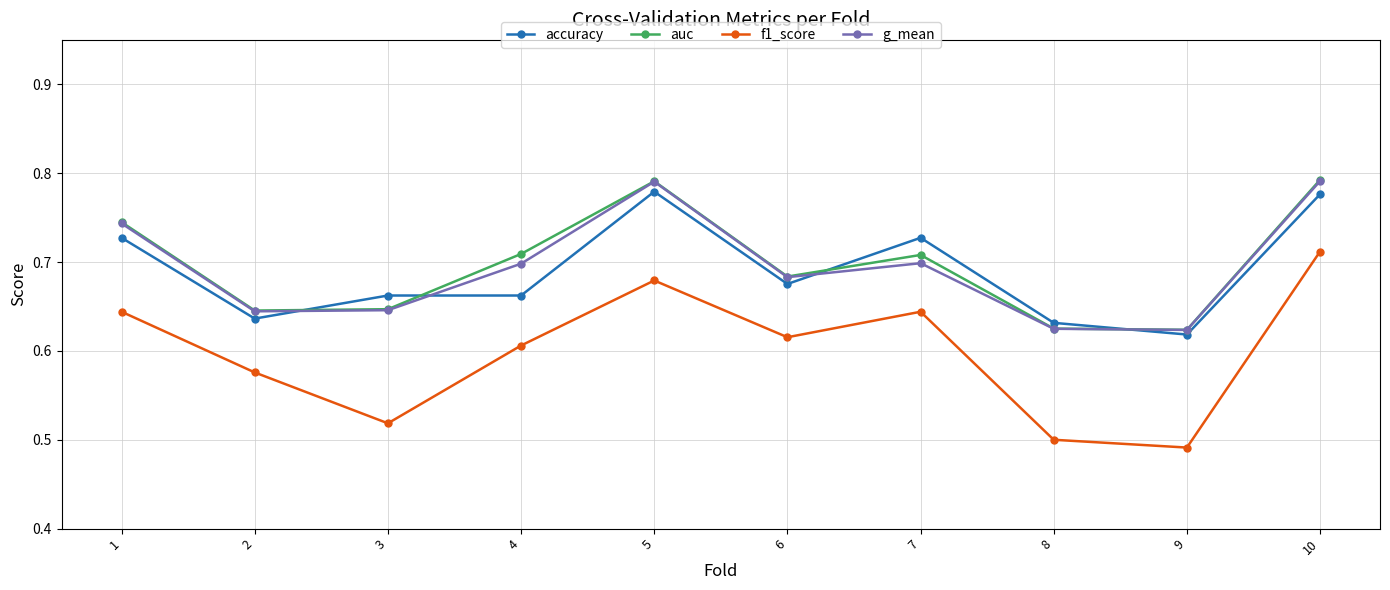

Is the value of g_mean at 9 greater than the value of auc at 2?

No